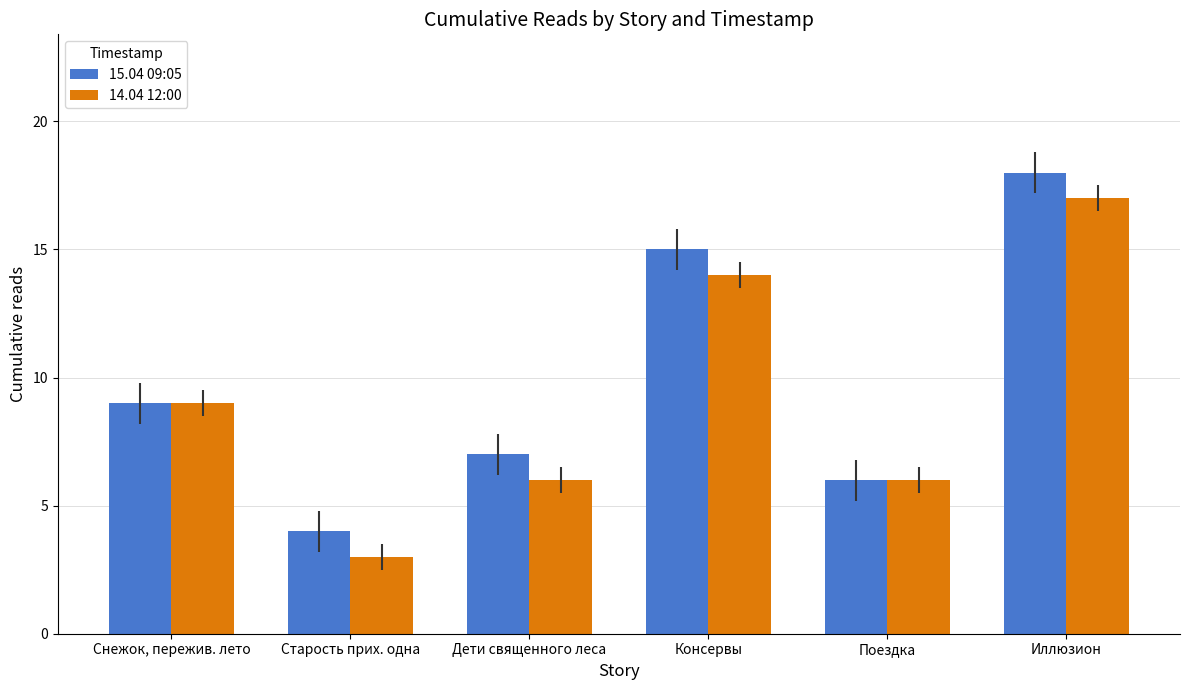

What is the difference between the highest and lowest values at Дети священного леса?

1